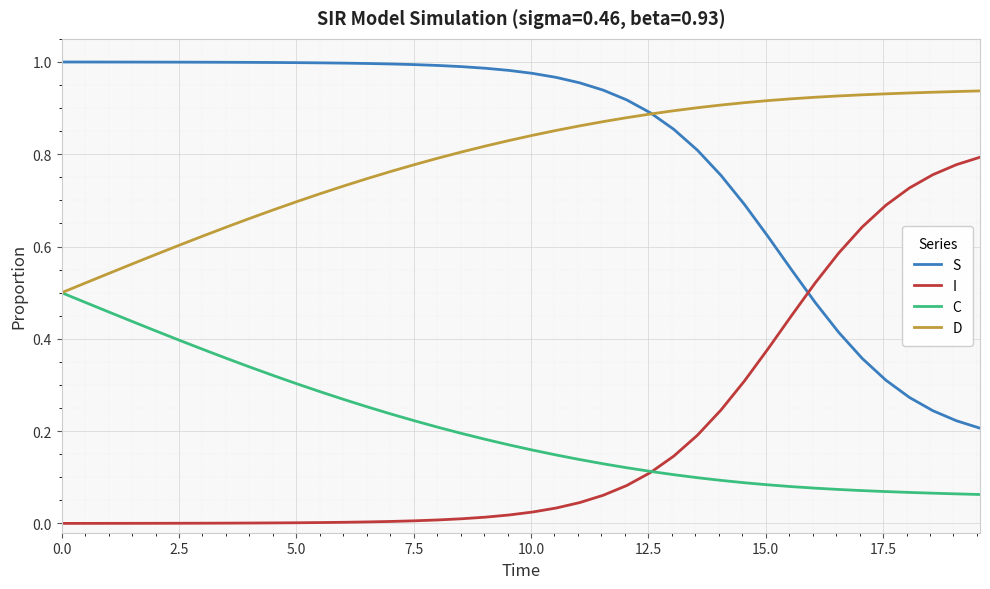

What is the sum of all D values?

31.7